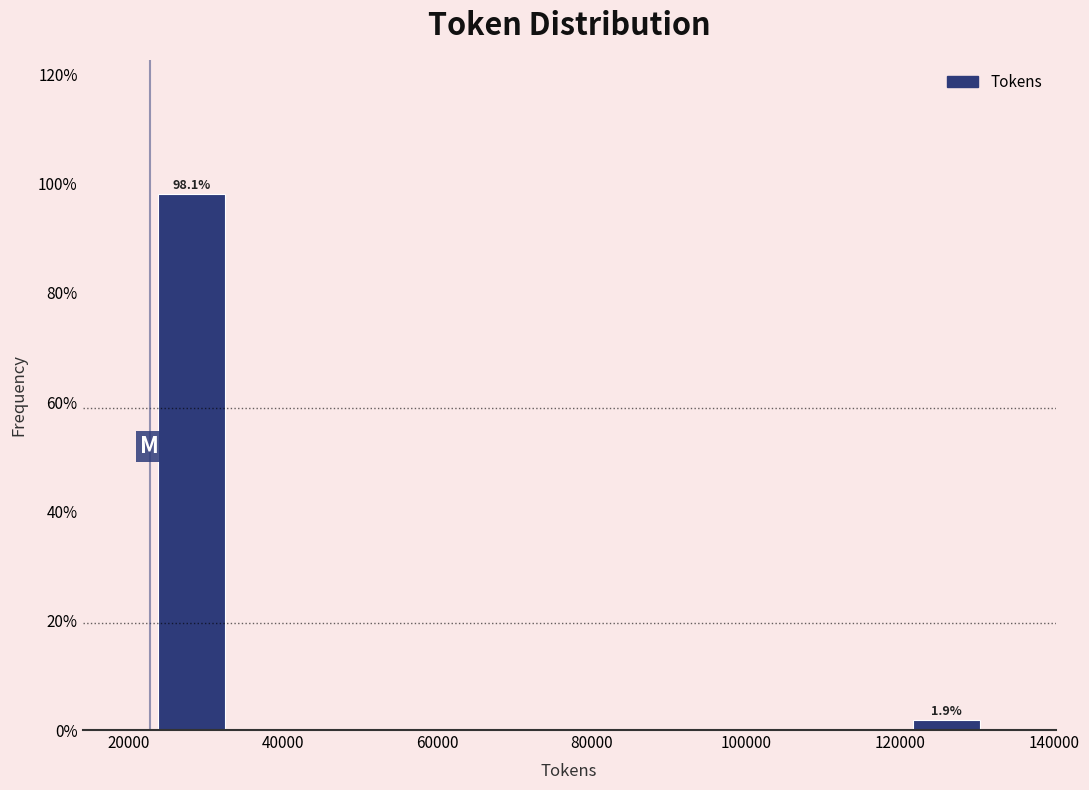

Over which range of the x-axis is the bar tallest?

22000 to 34000